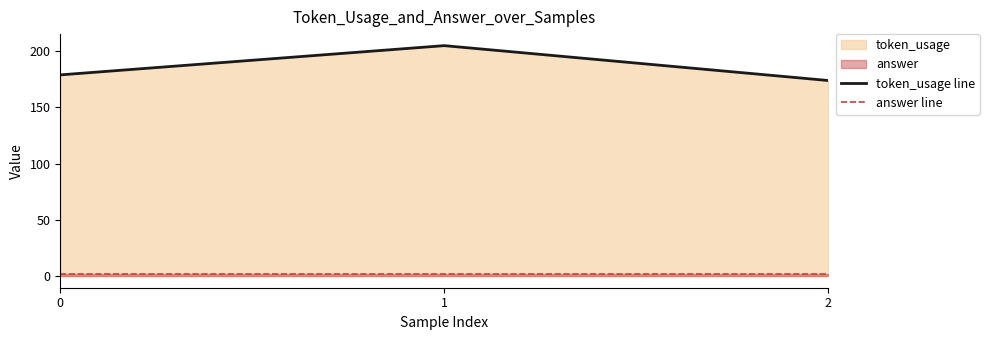

Reading left to right, list all the values displayed in this chart.

179	205	174